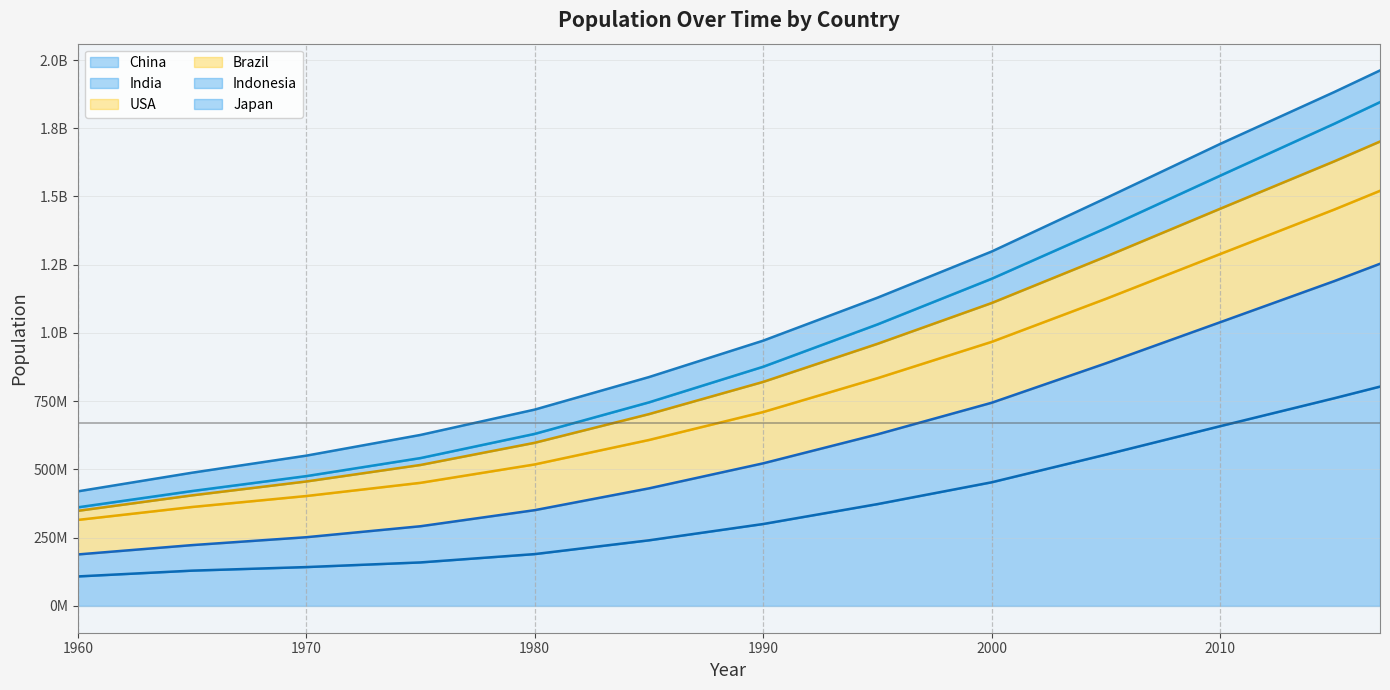

True or false: China has a value of 1310068014 at 2015.

False